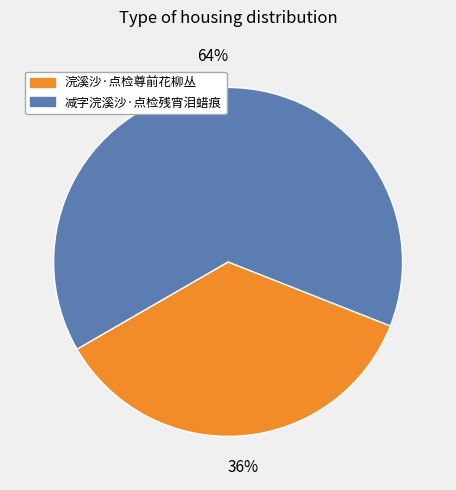

Is there a majority slice in this chart?

Yes